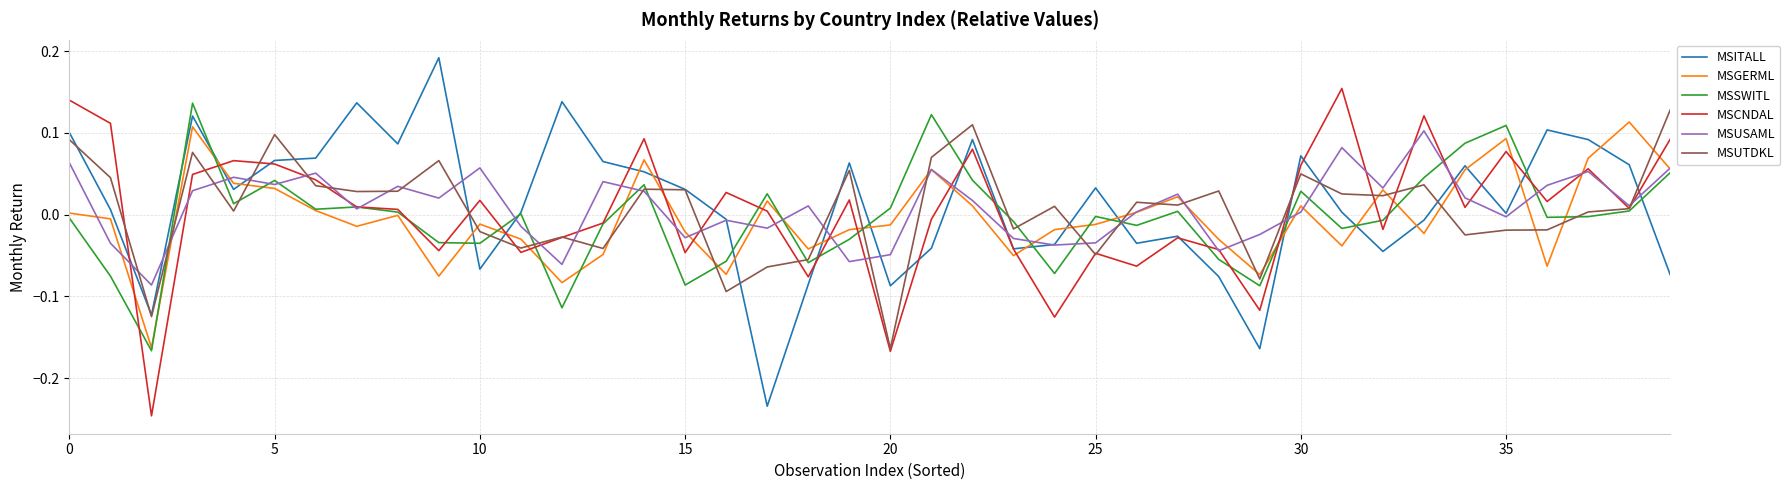

What is the sum of all MSCNDAL values?

0.2